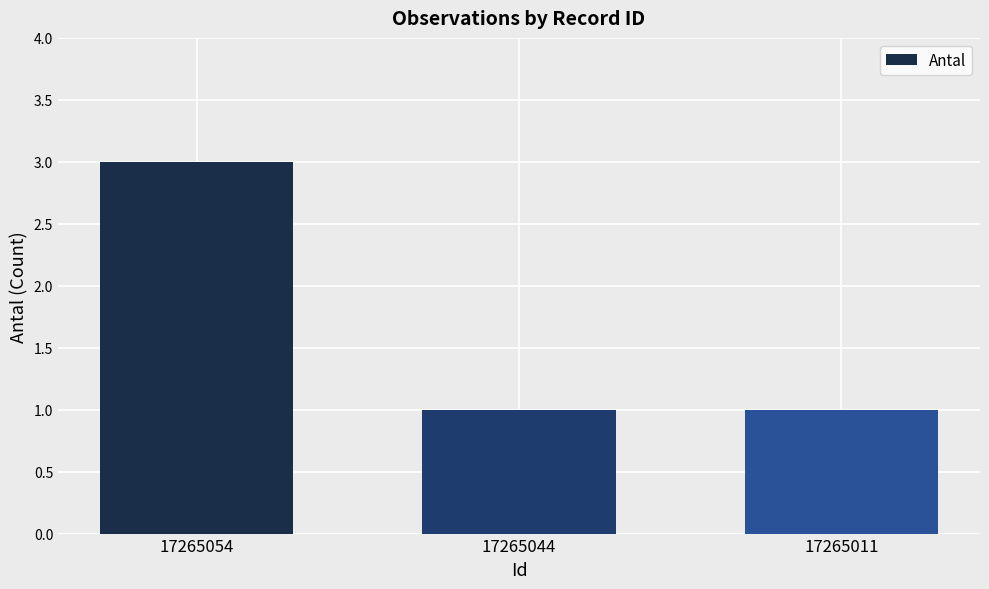

Which label corresponds to the largest value in the chart?

17265054